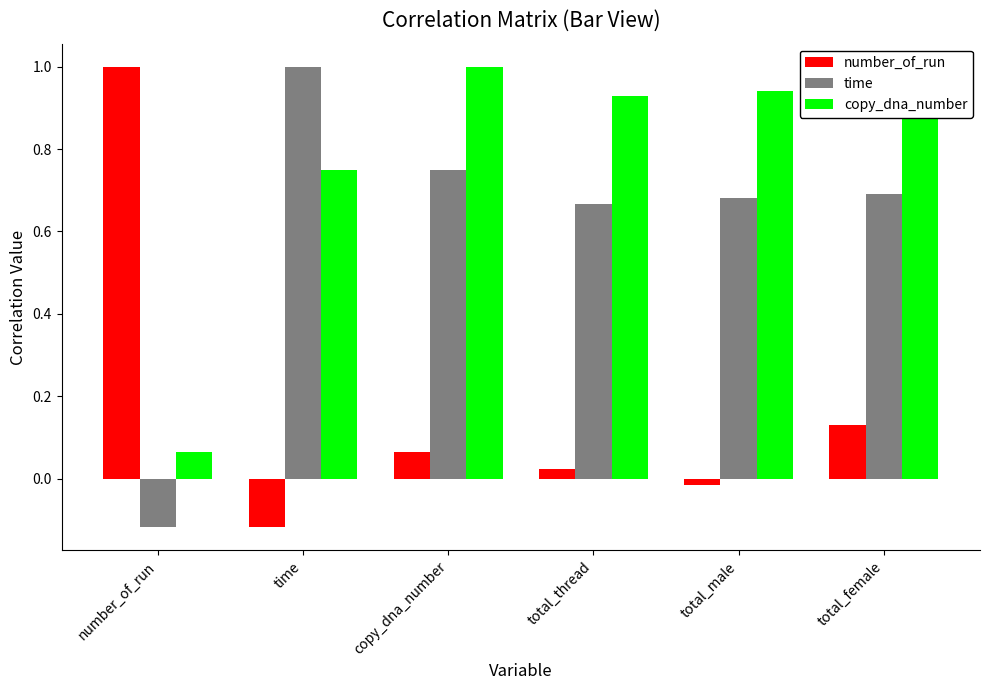

Rank the series at time from highest to lowest value.

time, copy_dna_number, number_of_run